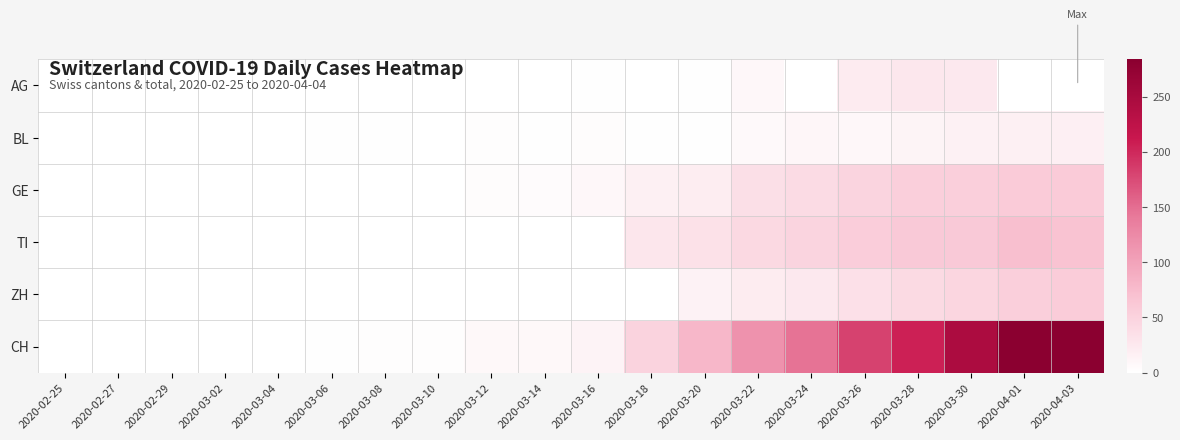

Reading left to right, transcribe all the data shown in this chart.

AG: 2020-02-25=0	2020-02-27=0	2020-02-29=0	2020-03-02=0	2020-03-04=0	2020-03-06=0	2020-03-08=0	2020-03-10=0	2020-03-12=0	2020-03-14=0	2020-03-16=2	2020-03-18=0	2020-03-20=2	2020-03-22=9	2020-03-24=0	2020-03-26=23	2020-03-28=27	2020-03-30=26	2020-04-01=0	2020-04-03=0
BL: 2020-02-25=0	2020-02-27=0	2020-02-29=0	2020-03-02=0	2020-03-04=0	2020-03-06=2	2020-03-08=2	2020-03-10=1	2020-03-12=3	2020-03-14=2	2020-03-16=4	2020-03-18=2	2020-03-20=2	2020-03-22=7	2020-03-24=11	2020-03-26=9	2020-03-28=13	2020-03-30=16	2020-04-01=17	2020-04-03=18
GE: 2020-02-25=0	2020-02-27=0	2020-02-29=0	2020-03-02=0	2020-03-04=0	2020-03-06=0	2020-03-08=0	2020-03-10=1	2020-03-12=4	2020-03-14=5	2020-03-16=9	2020-03-18=17	2020-03-20=21	2020-03-22=36	2020-03-24=41	2020-03-26=48	2020-03-28=54	2020-03-30=54	2020-04-01=58	2020-04-03=58
TI: 2020-02-25=0	2020-02-27=0	2020-02-29=0	2020-03-02=0	2020-03-04=0	2020-03-06=0	2020-03-08=0	2020-03-10=0	2020-03-12=0	2020-03-14=0	2020-03-16=0	2020-03-18=28	2020-03-20=34	2020-03-22=43	2020-03-24=48	2020-03-26=56	2020-03-28=60	2020-03-30=61	2020-04-01=72	2020-04-03=67
ZH: 2020-02-25=0	2020-02-27=0	2020-02-29=0	2020-03-02=0	2020-03-04=0	2020-03-06=0	2020-03-08=0	2020-03-10=0	2020-03-12=0	2020-03-14=0	2020-03-16=0	2020-03-18=0	2020-03-20=15	2020-03-22=22	2020-03-24=26	2020-03-26=35	2020-03-28=42	2020-03-30=46	2020-04-01=54	2020-04-03=57
CH: 2020-02-25=0	2020-02-27=0	2020-02-29=0	2020-03-02=0	2020-03-04=0	2020-03-06=2	2020-03-08=3	2020-03-10=3	2020-03-12=8	2020-03-14=8	2020-03-16=14	2020-03-18=49	2020-03-20=79	2020-03-22=117	2020-03-24=146	2020-03-26=181	2020-03-28=206	2020-03-30=246	2020-04-01=282	2020-04-03=284